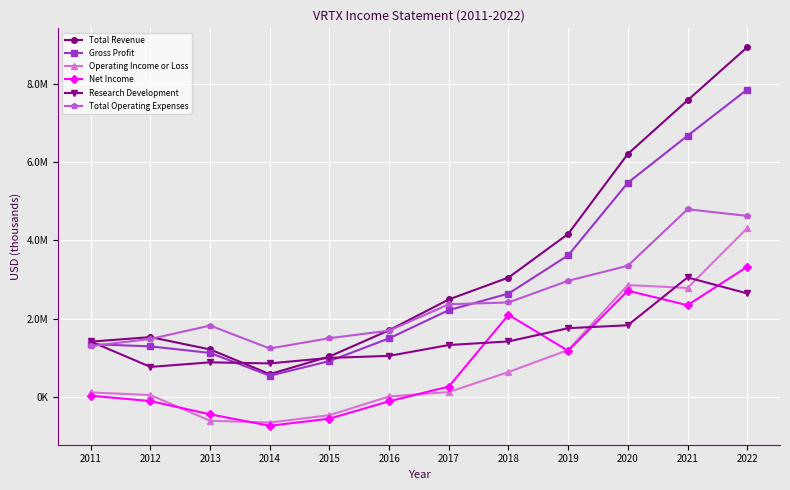

At how many categories does at least one series exceed 8164037?

1